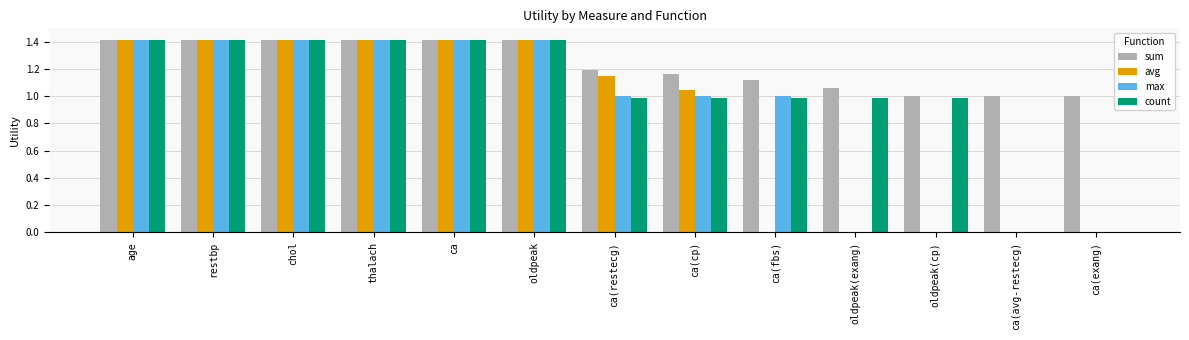

Is it true that max equals 1.8 at ca(fbs)?

False